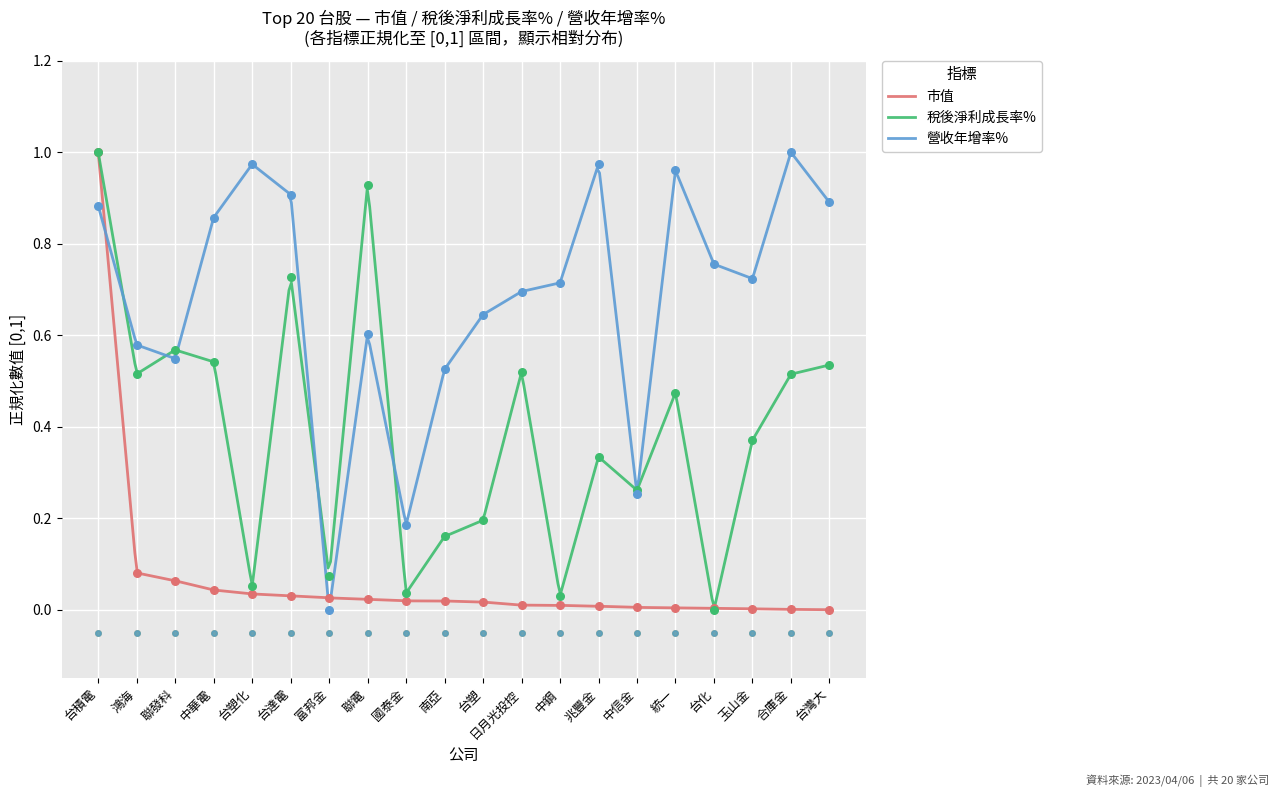

Which series contains the lowest Y value?

市值